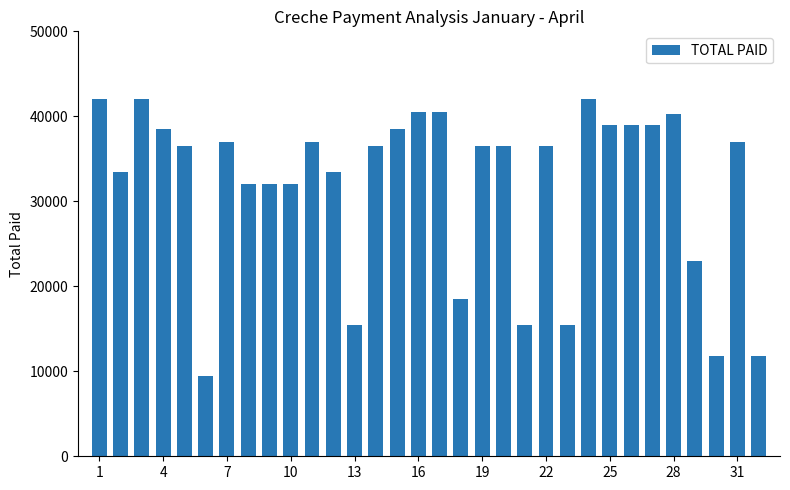

What is the average value?

31835